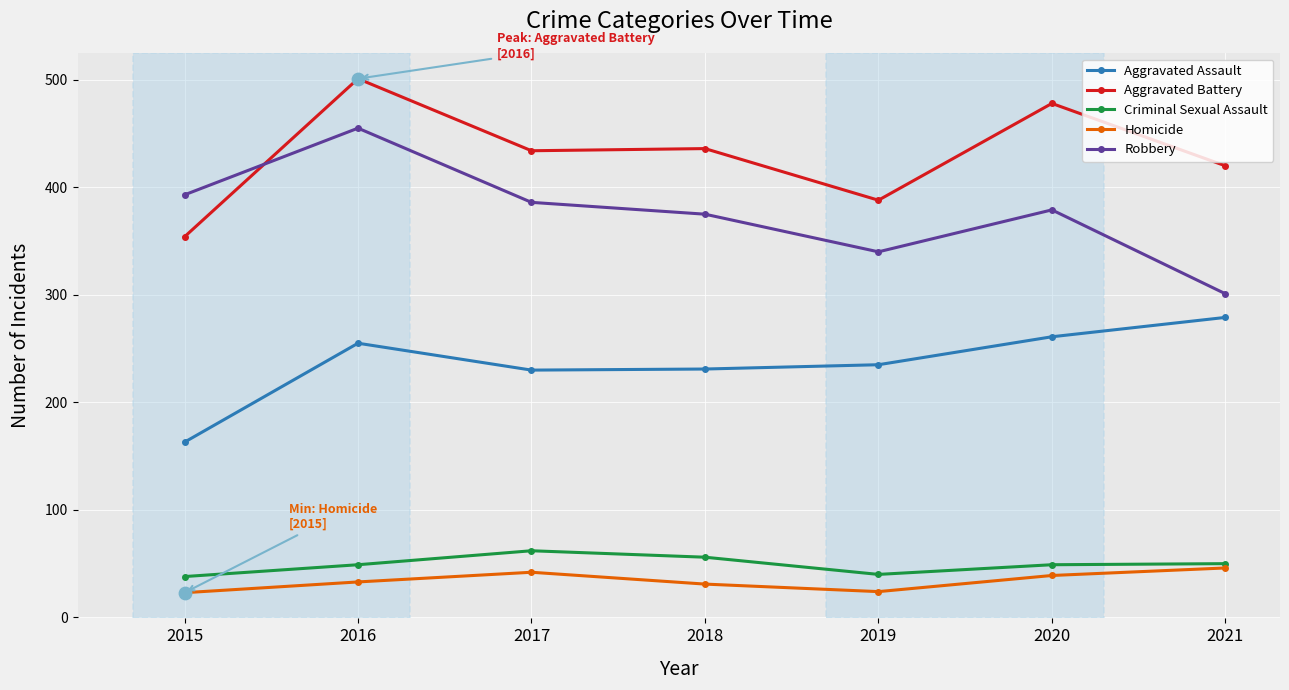

What are all the series names shown in the legend?

Aggravated Assault, Aggravated Battery, Criminal Sexual Assault, Homicide, Robbery